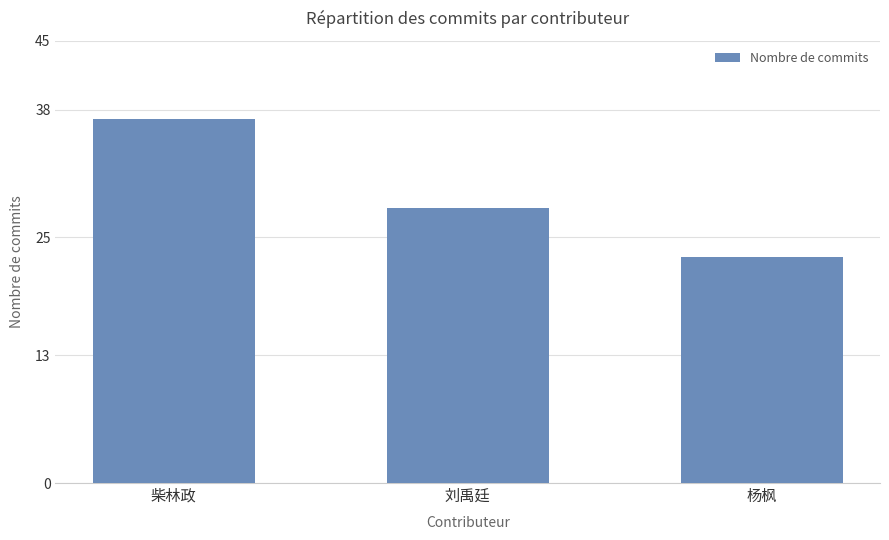

The chart shows a value of 37 at 柴林政. True or false?

True